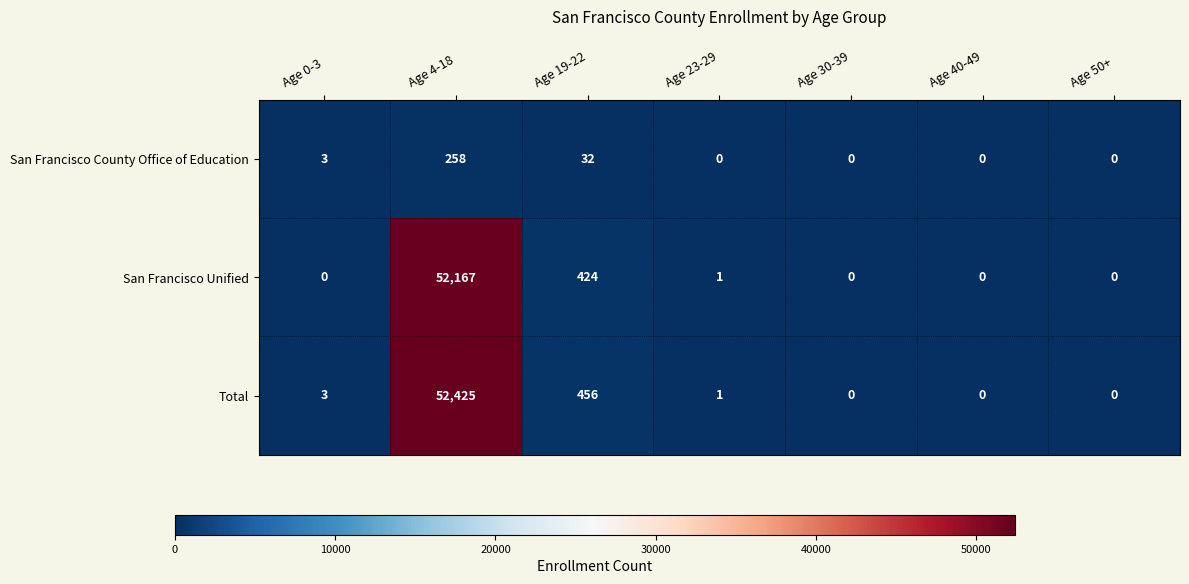

What is the difference between the highest and lowest values at Age 4-18?

52167